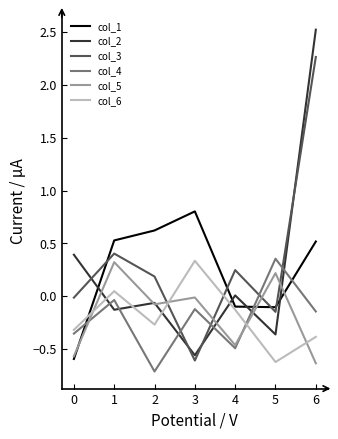

Which series has the largest range (max minus min)?

col_2